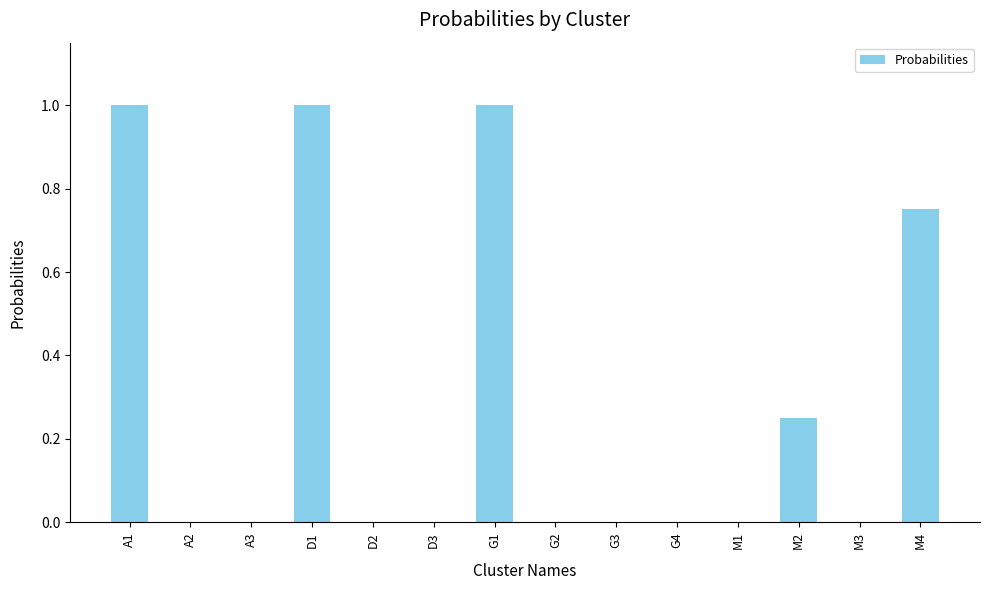

The value at M4 is 0.3. True or false?

False